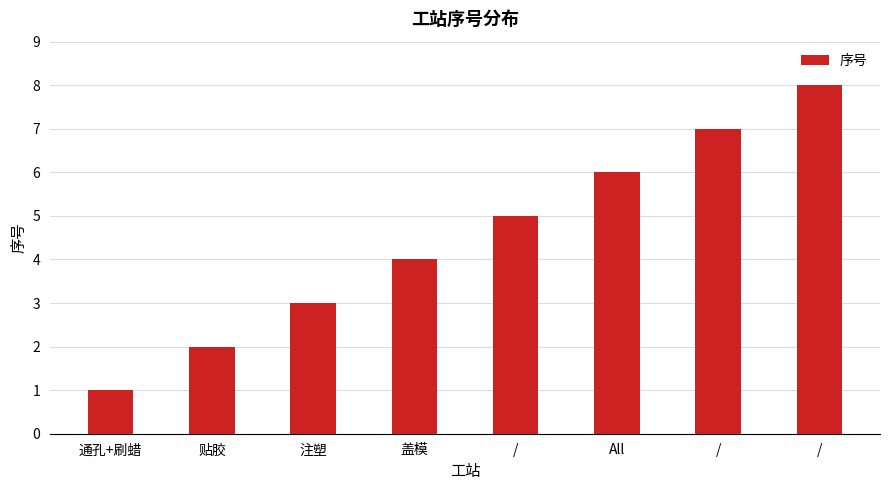

How many bars are there in total?

8